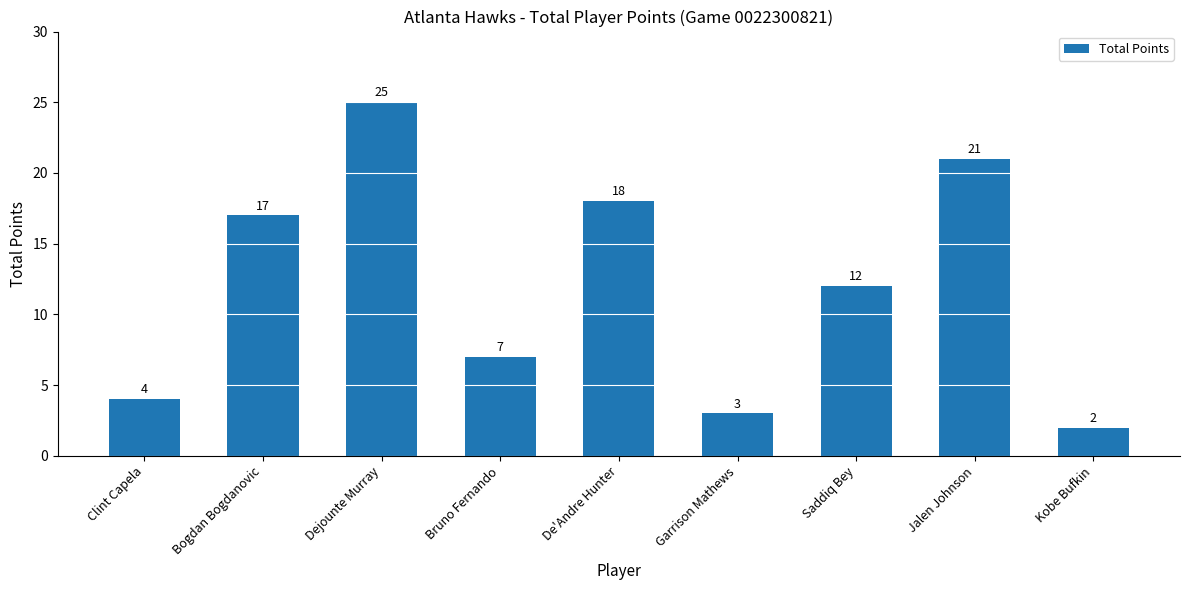

What is the approximate value at Saddiq Bey?

12